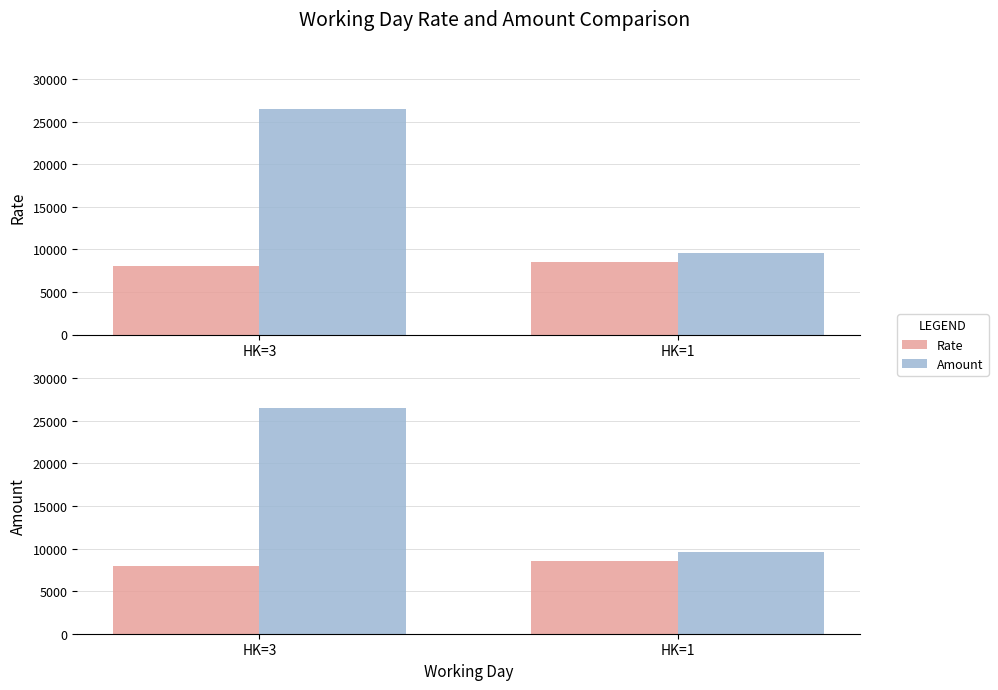

Which series has the largest range (max minus min)?

Amount